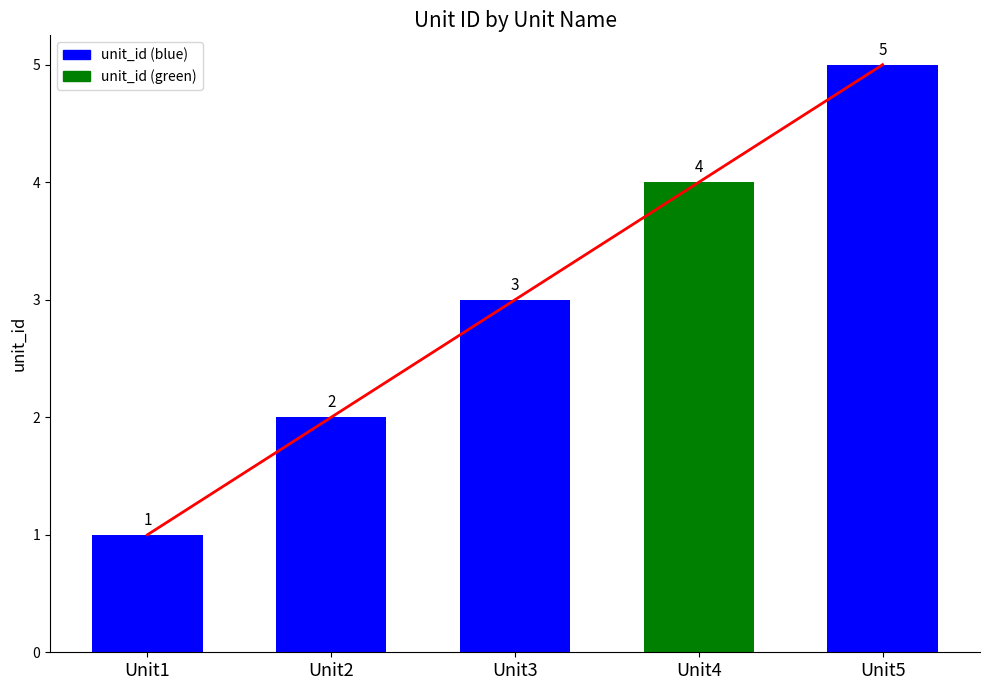

What is the change in value from Unit2 to Unit3?

+1